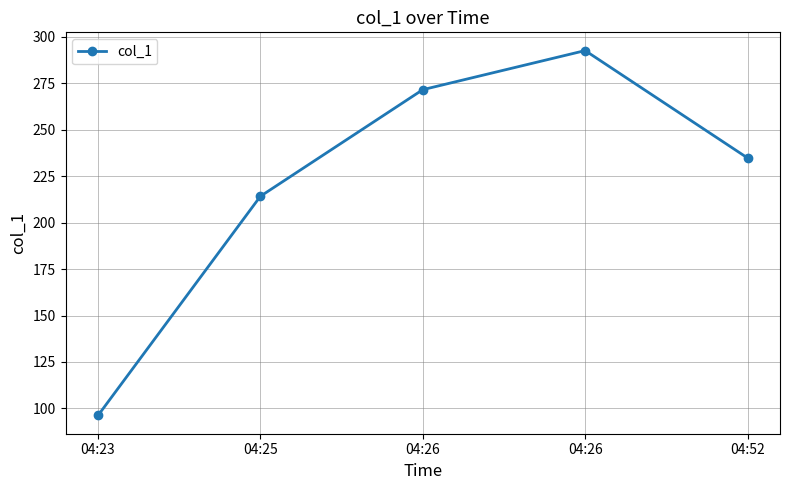

Does the chart have visible grid lines?

Yes